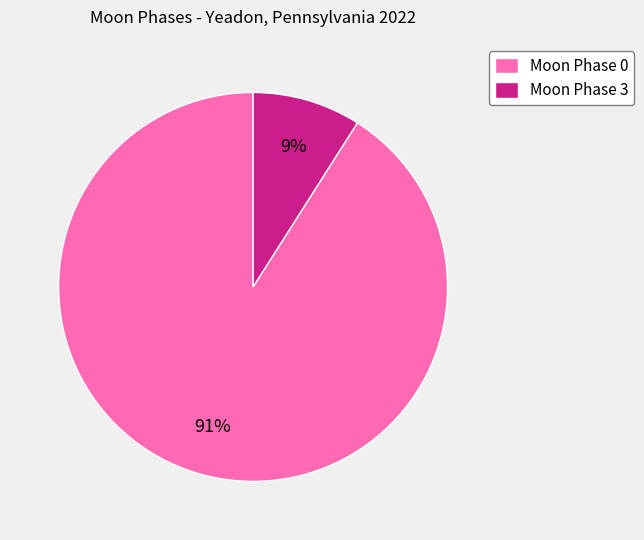

Rank the categories by value from highest to lowest.

Moon Phase 0, Moon Phase 3